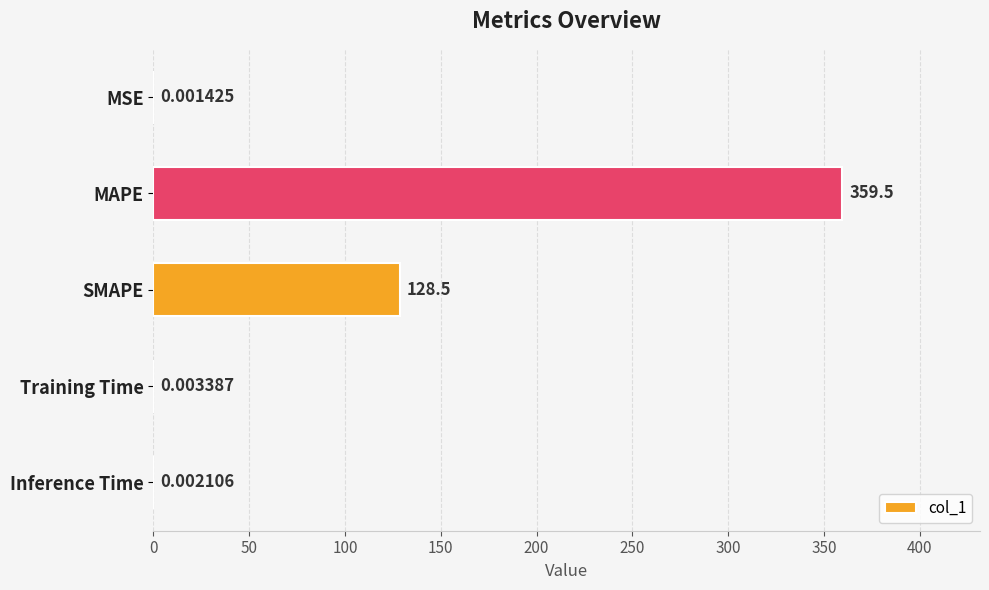

Which category has the highest value across all series?

MAPE